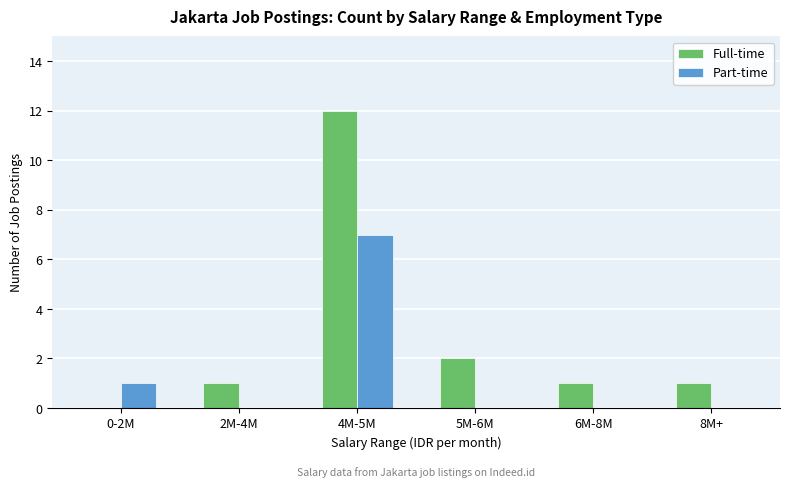

Where is Full-time nearest to the value 6?

5M-6M